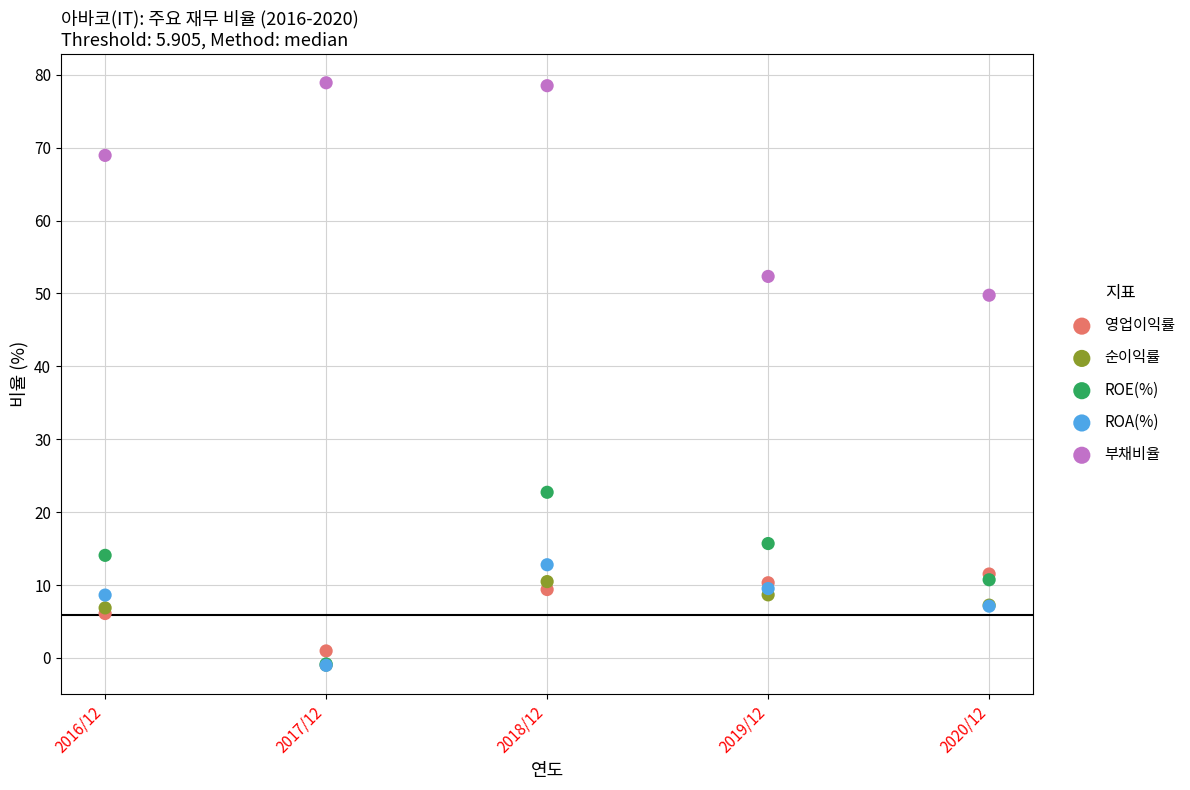

What are all the series names shown in the legend?

영업이익률, 순이익률, ROE(%), ROA(%), 부채비율